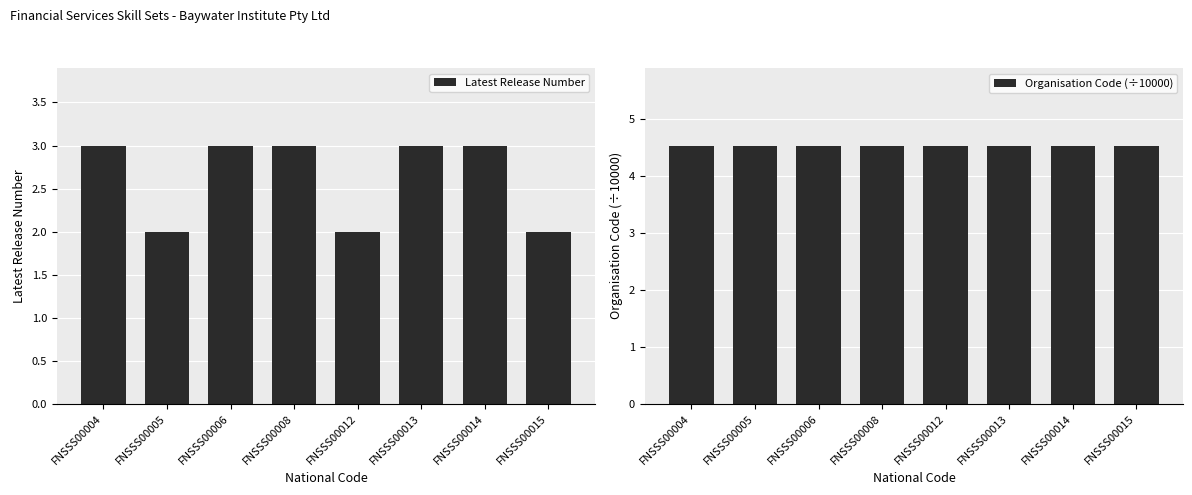

Reading left to right, list all the values displayed in this chart.

Latest Release Number: FNSSS00004=3.0	FNSSS00005=2.0	FNSSS00006=3.0	FNSSS00008=3.0	FNSSS00012=2.0	FNSSS00013=3.0	FNSSS00014=3.0	FNSSS00015=2.0
Organisation Code (÷10000): FNSSS00004=4.5	FNSSS00005=4.5	FNSSS00006=4.5	FNSSS00008=4.5	FNSSS00012=4.5	FNSSS00013=4.5	FNSSS00014=4.5	FNSSS00015=4.5